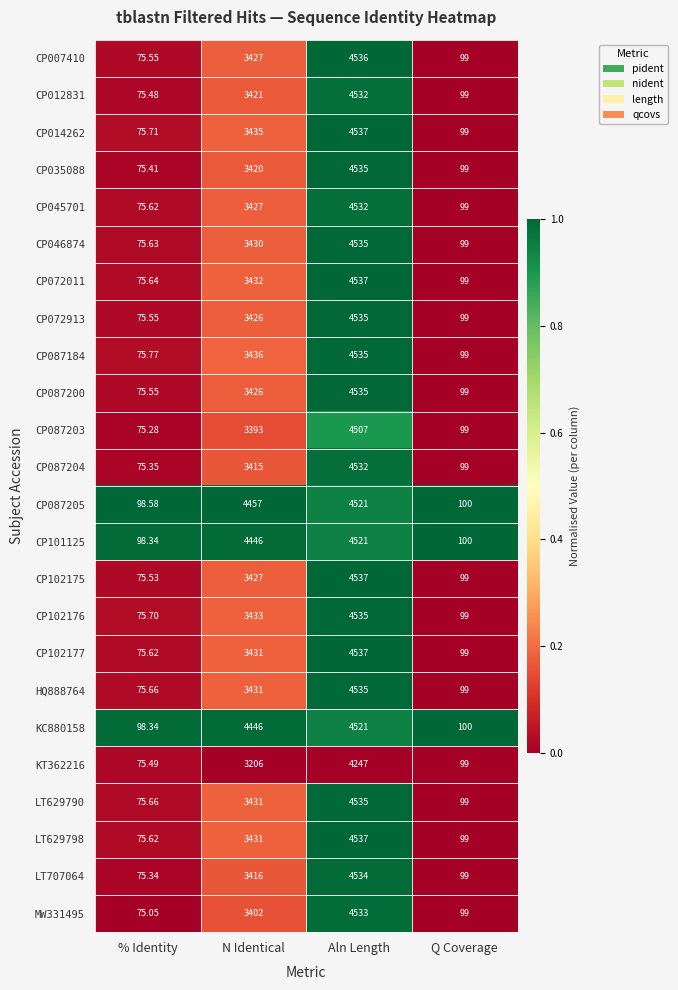

Rank the categories by CP045701 value from lowest to highest.

% Identity, Q Coverage, N Identical, Aln Length